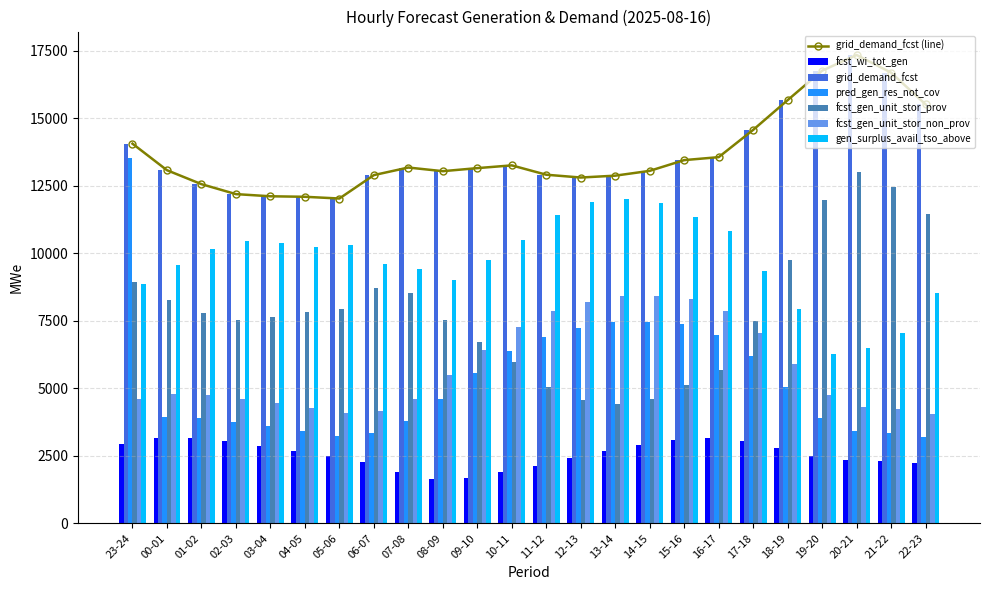

At 03-04, list the series in order from largest to smallest.

grid_demand_fcst, gen_surplus_avail_tso_above, fcst_gen_unit_stor_prov, fcst_gen_unit_stor_non_prov, pred_gen_res_not_cov, fcst_wi_tot_gen